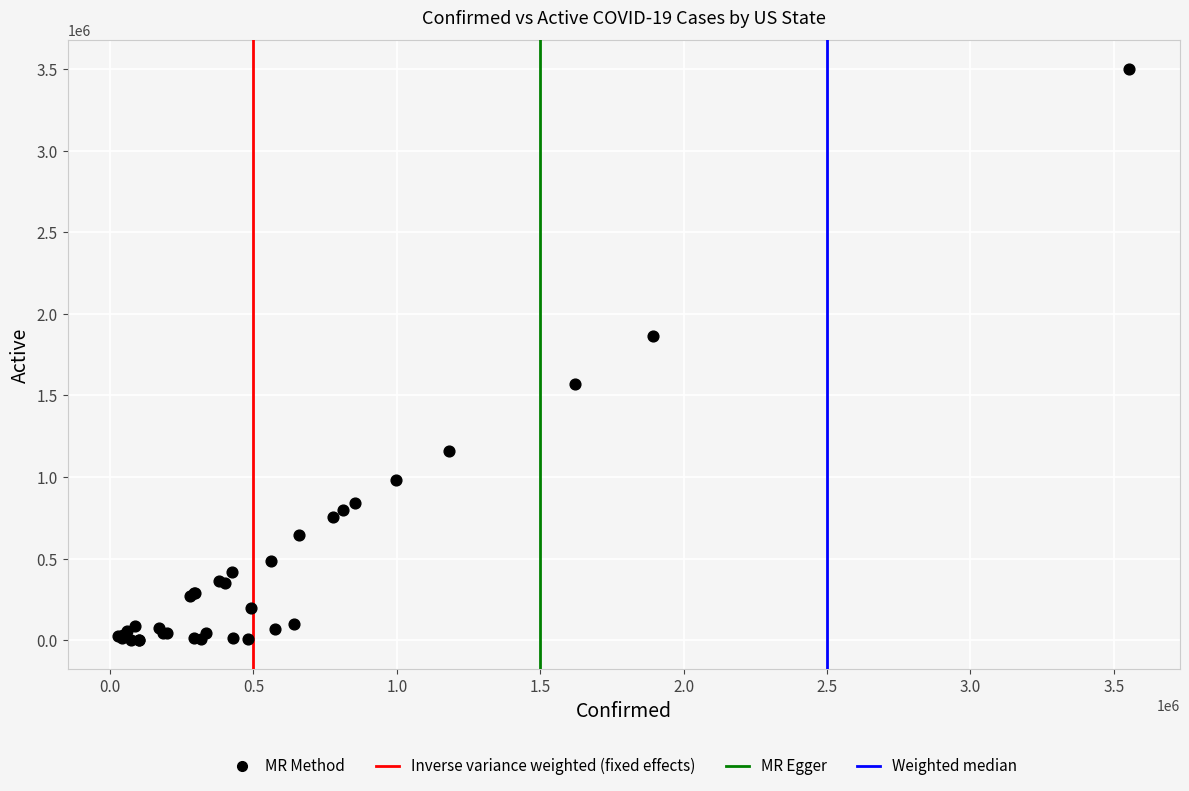

What Y value in the scatter plot is closest to 1751955?

1861823